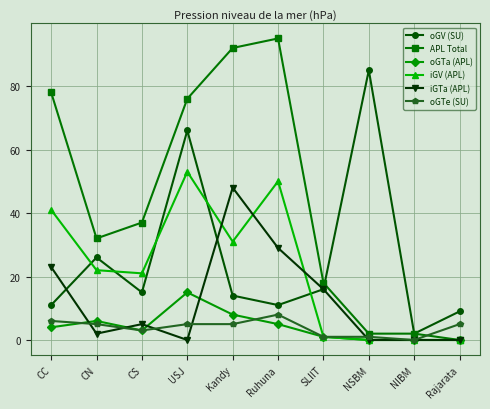

What is the value of the oGTe (SU) point at the 8th from the left?

1